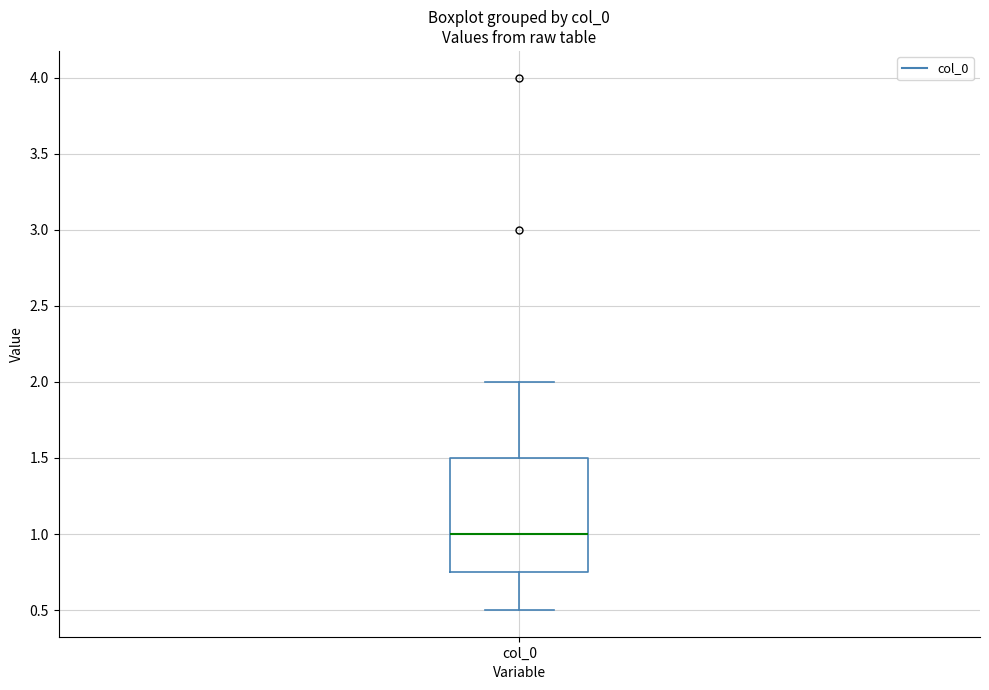

Where does the median line of the box for col_0 sit on the y-axis? The values are not printed on the chart, so give them approximately, as read against the axis.

1.00